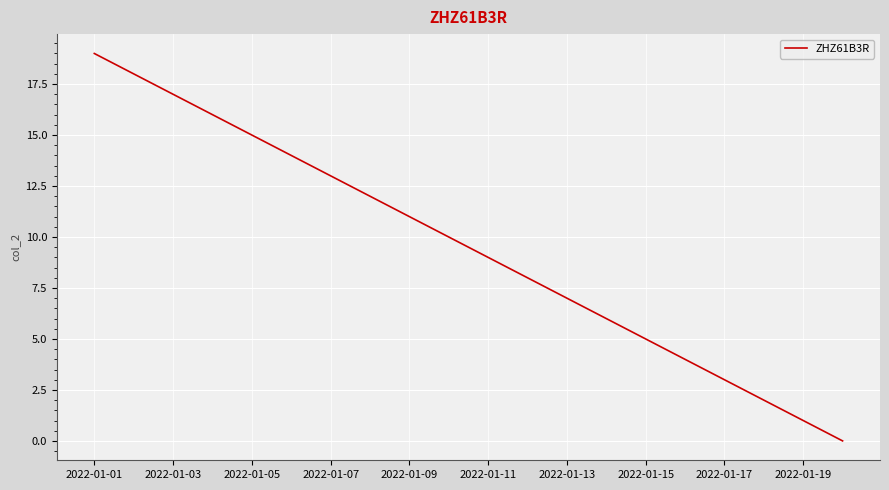

What is the greatest value displayed?

19